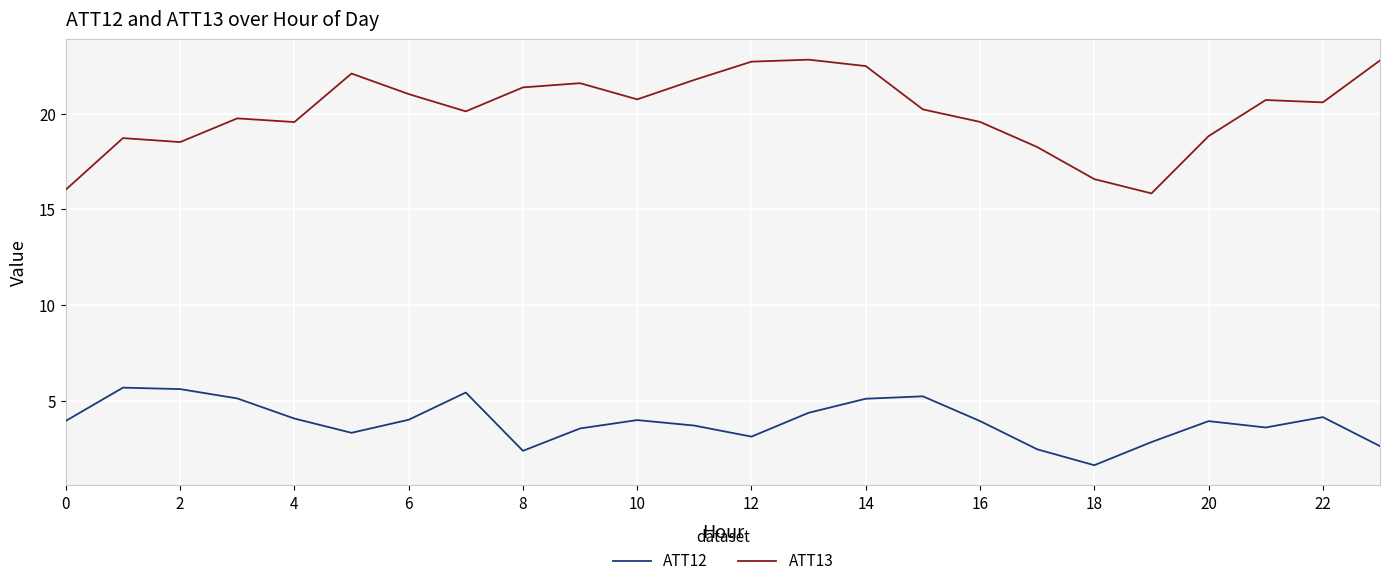

Which series has the largest total across all categories?

ATT13